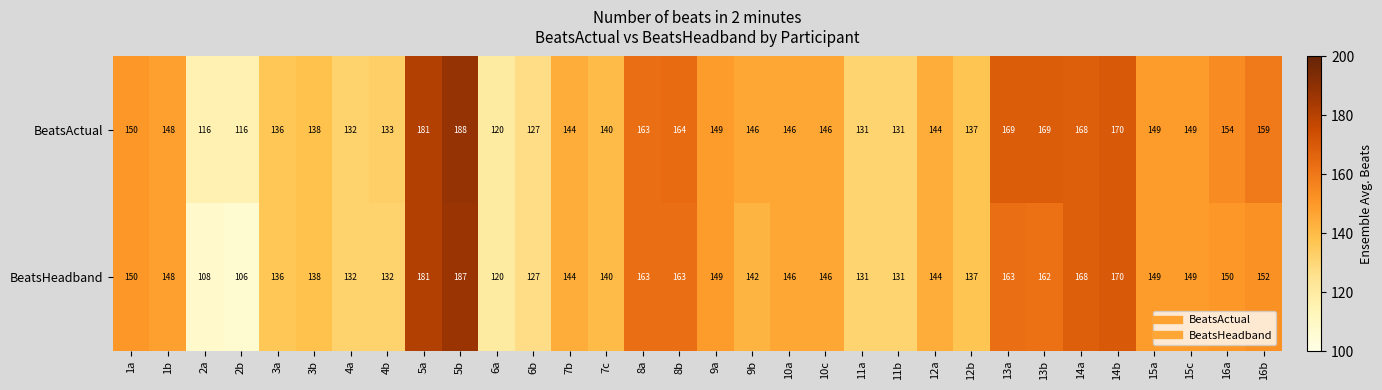

What is the total value across all series at 14a?

336